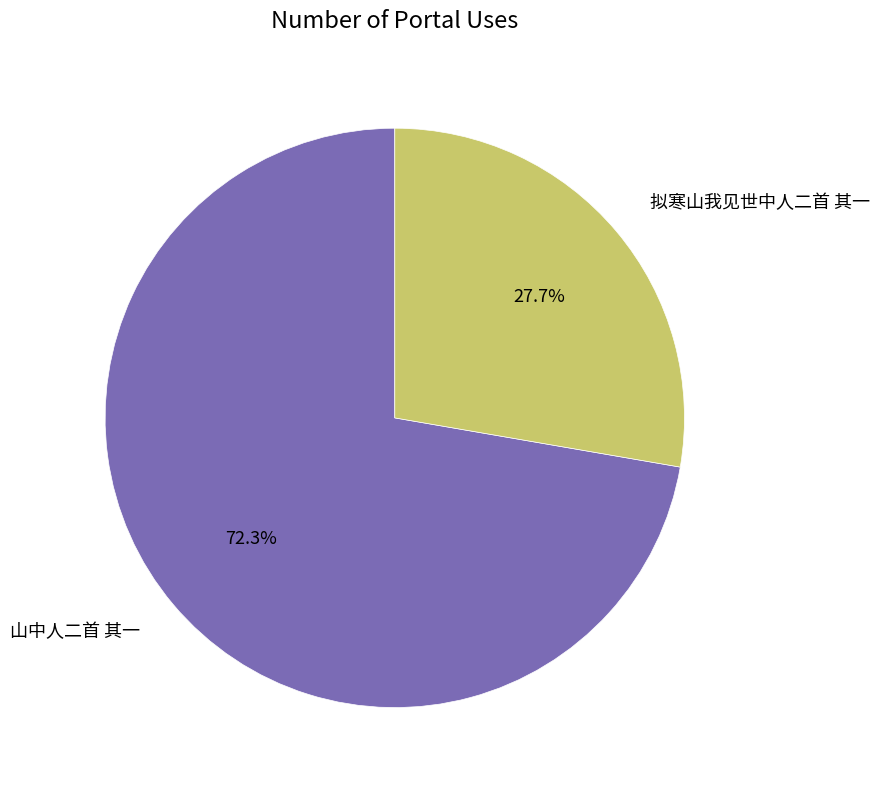

What is the total percentage of 拟寒山我见世中人二首 其一 and 山中人二首 其一?

100.0%